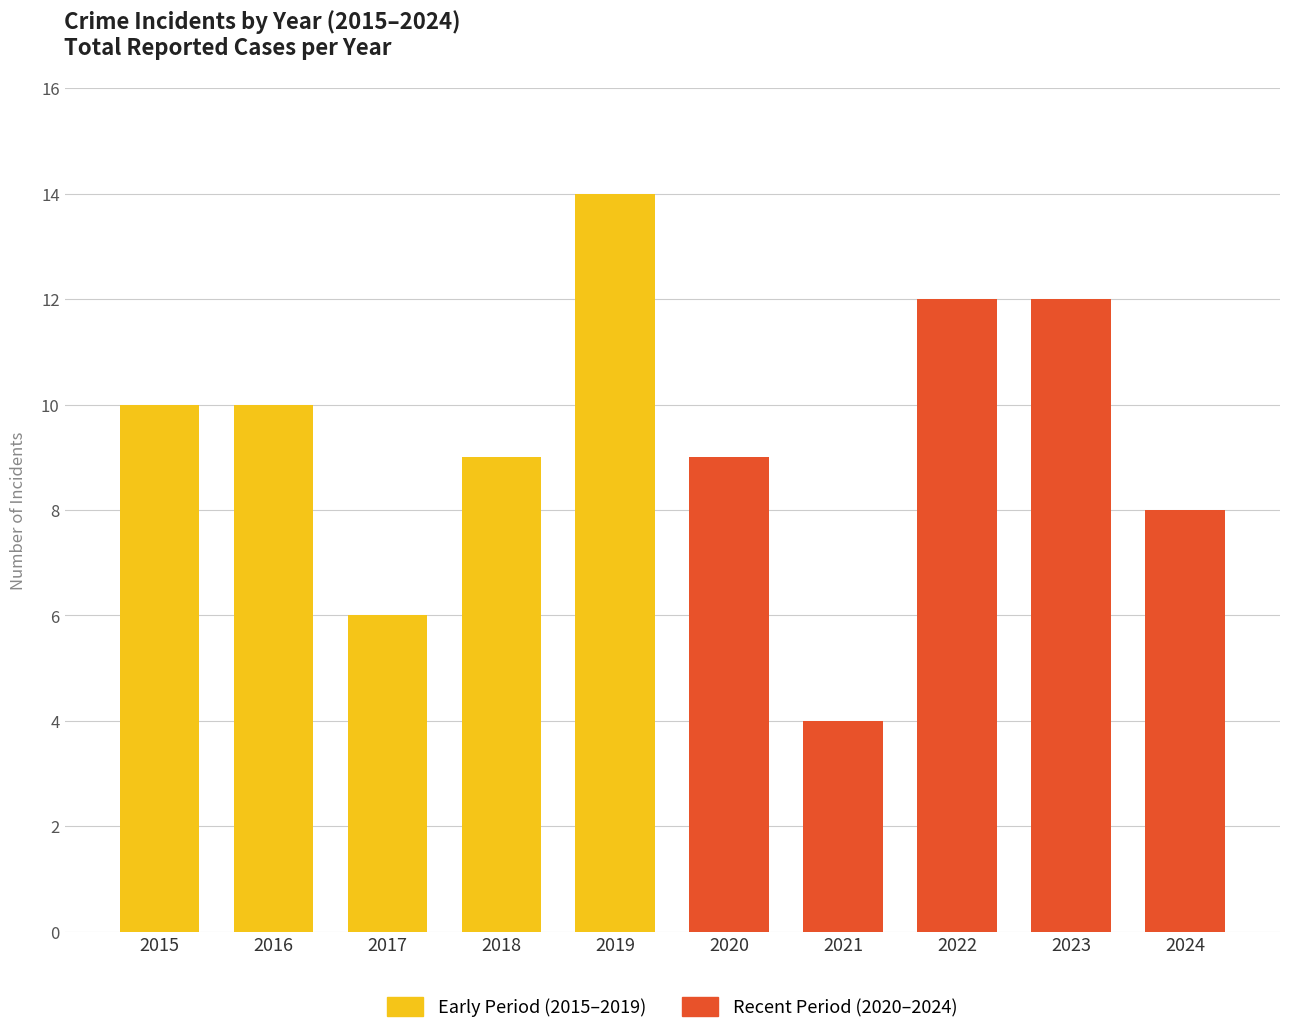

What are all the series names shown in the legend?

Early Period (2015–2019), Recent Period (2020–2024)